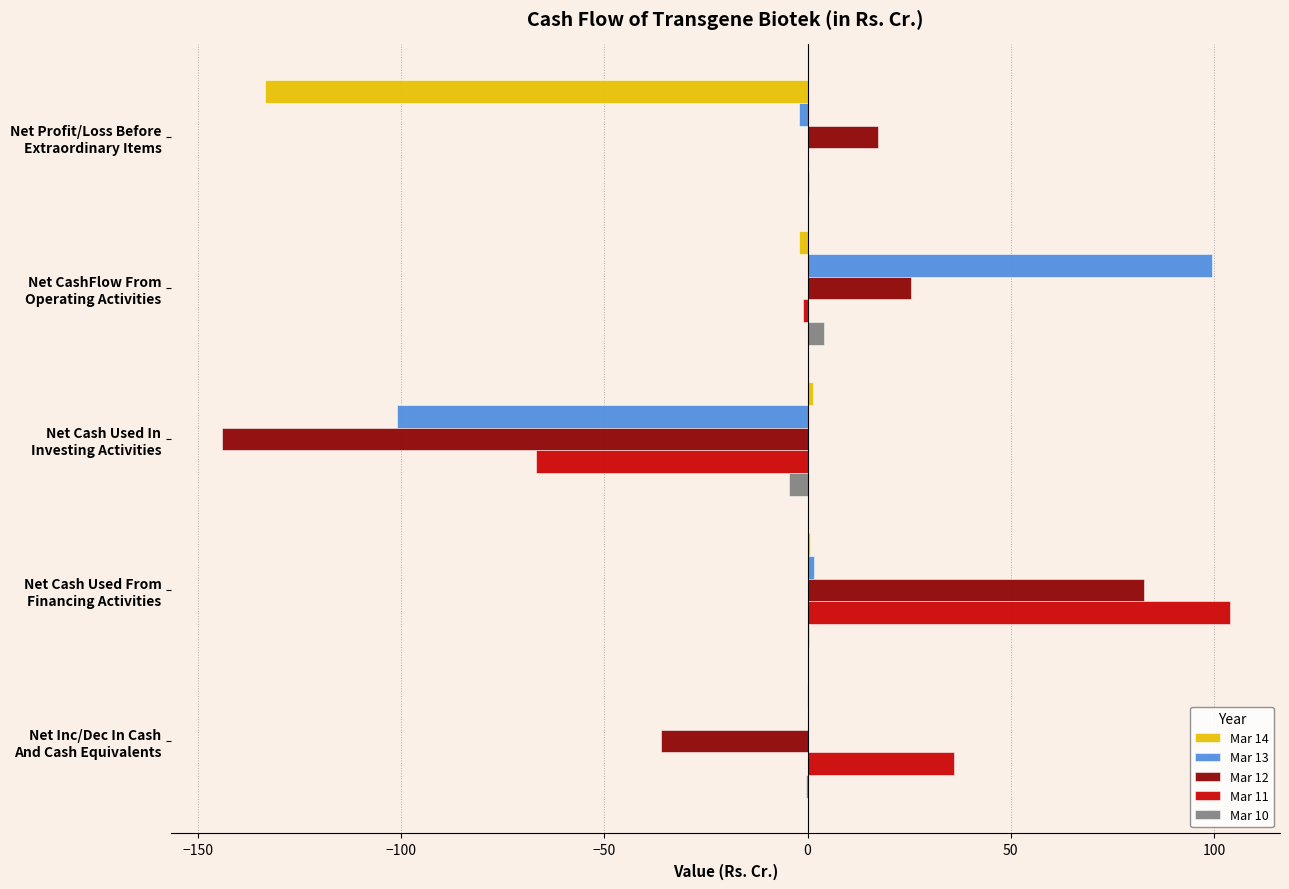

What is the maximum value for Mar 12?

82.7